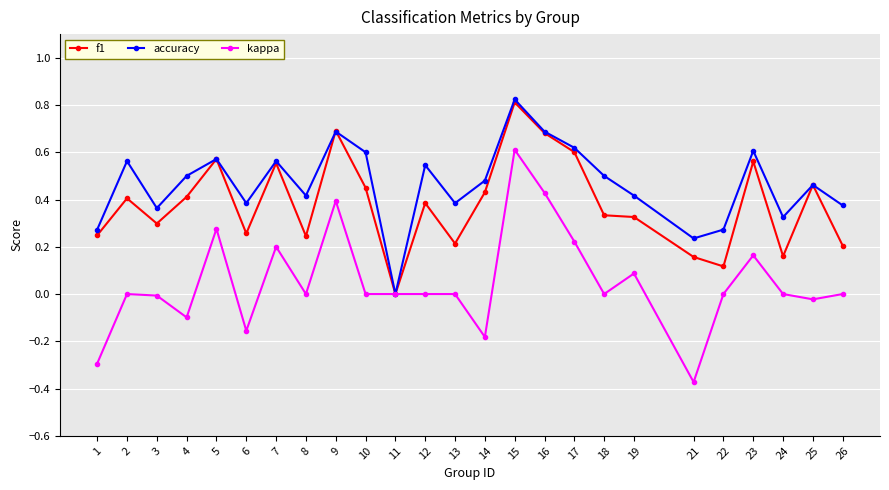

How many lines are shown in the chart?

3